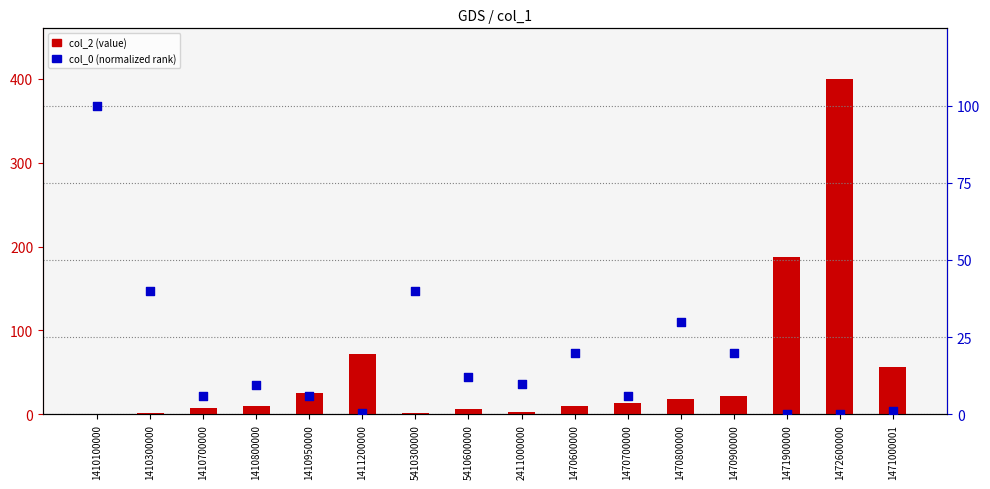

What is the total value across all series at 1410800000?

19.3